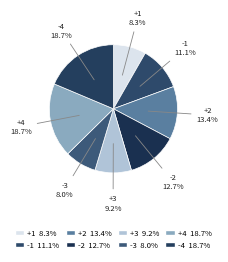

Is it true that -3 is 22% of the pie?

False